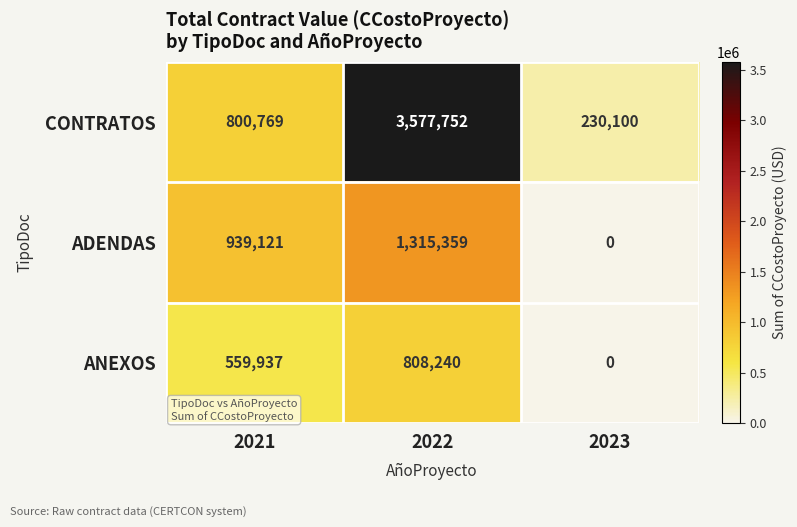

Rank the series at 2022 from highest to lowest value.

CONTRATOS, ADENDAS, ANEXOS